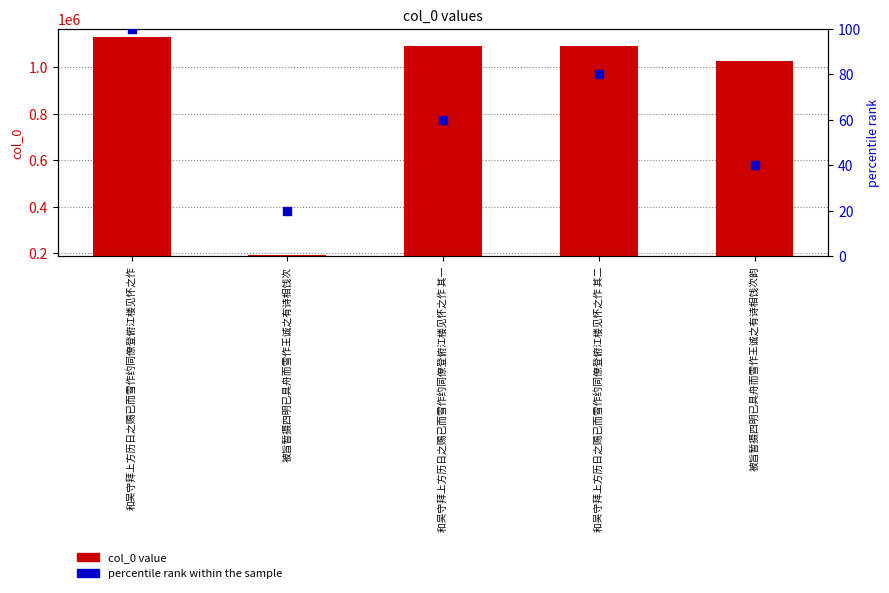

What is the total value across all series at 被旨暂摄四明已具舟而雪作王诚之有诗相饯次韵?

1029247